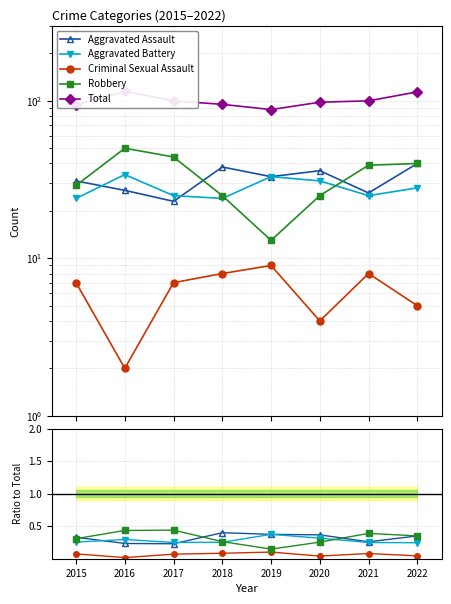

How many series are shown in this chart?

5